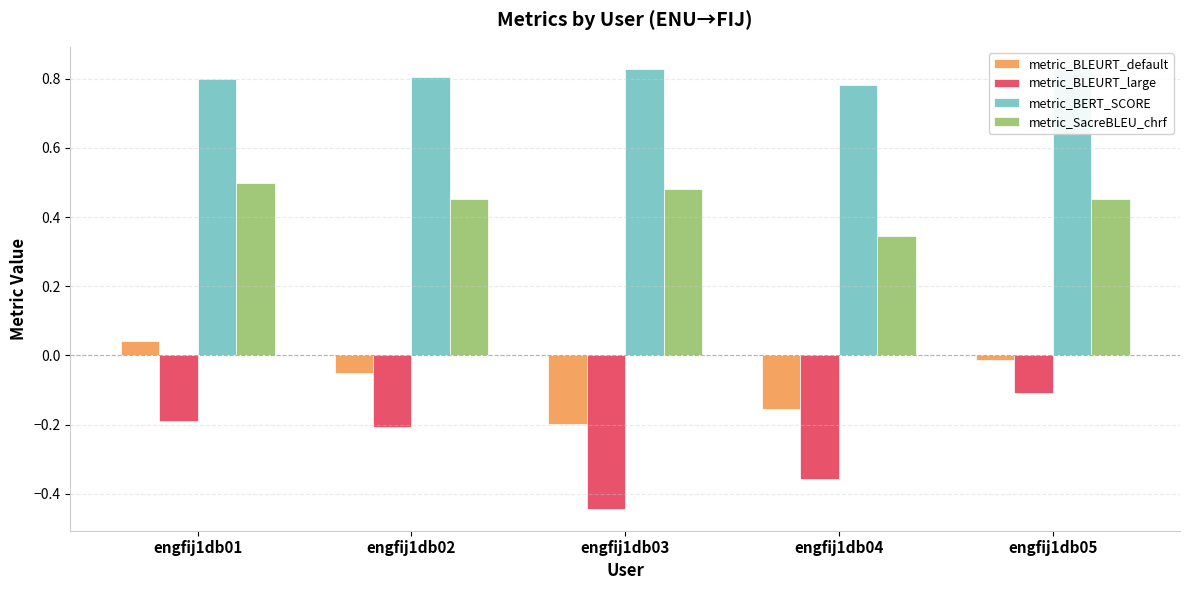

At engfij1db05, list the series in order from largest to smallest.

metric_BERT_SCORE, metric_SacreBLEU_chrf, metric_BLEURT_default, metric_BLEURT_large